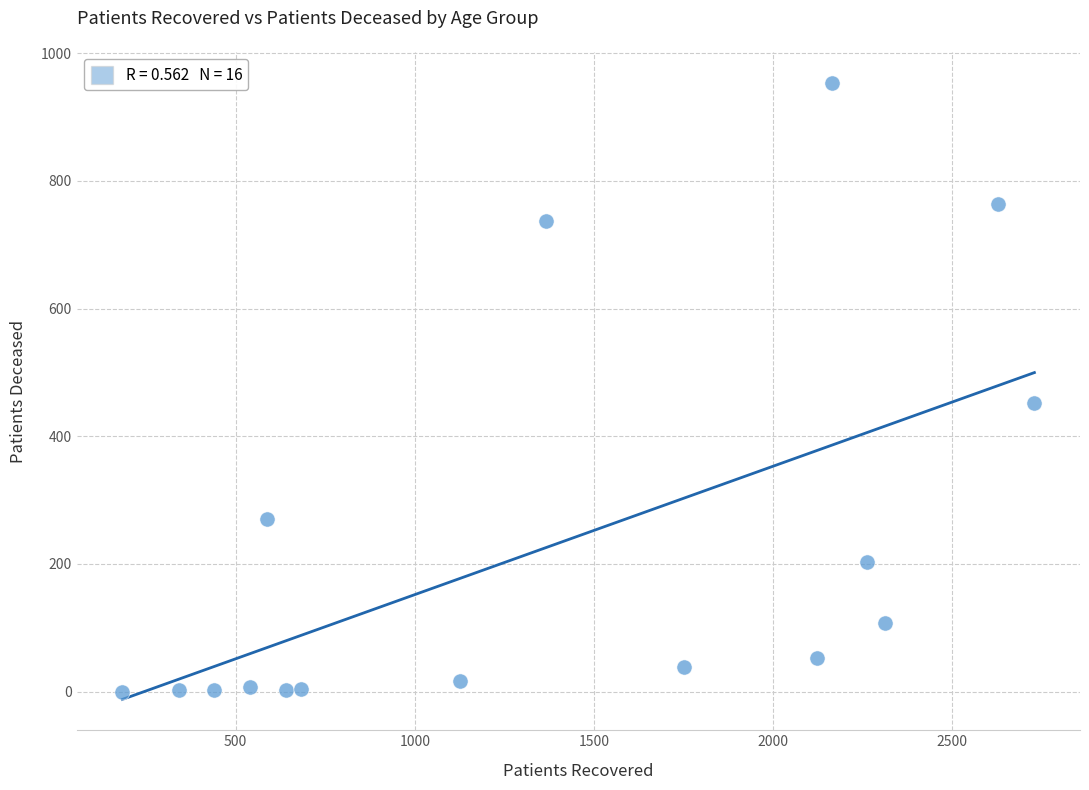

What Y value in the scatter plot is closest to 477?

452